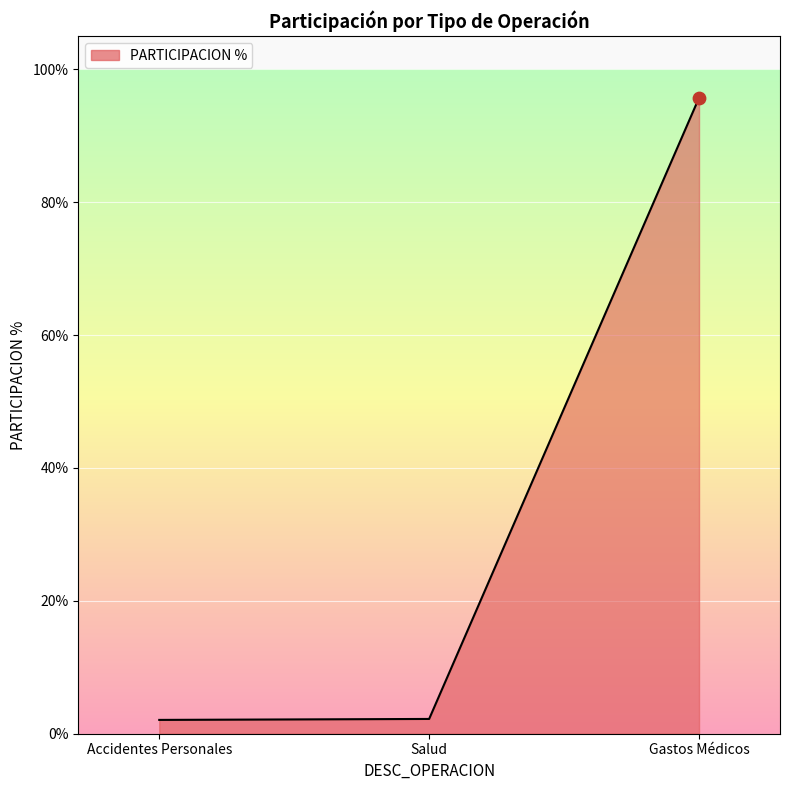

Between Accidentes Personales and Gastos Médicos, which is larger?

Gastos Médicos